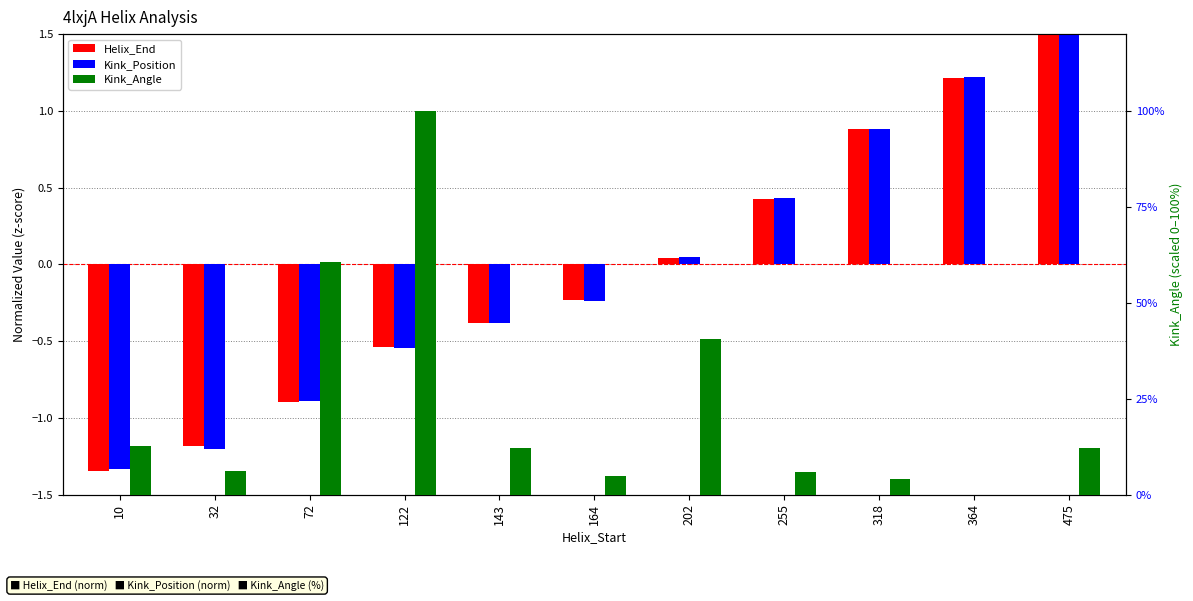

What is the value of the Kink_Position bar at the 4th from the left?

-0.5